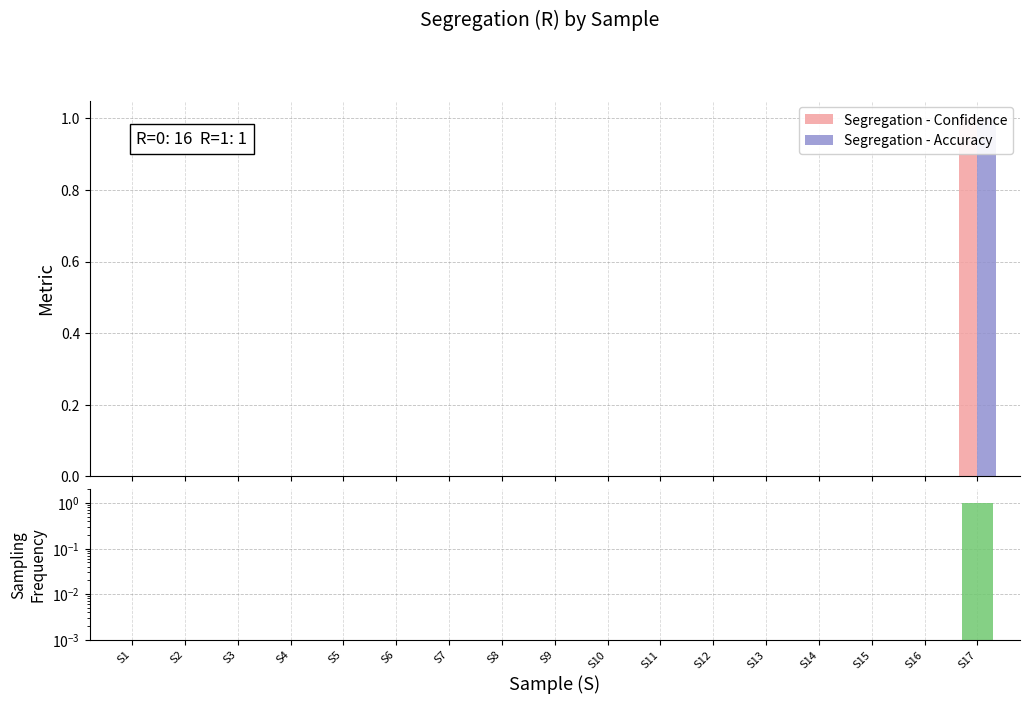

Rank the series by their maximum value, from lowest to highest.

Segregation - Confidence, Segregation - Accuracy, R value